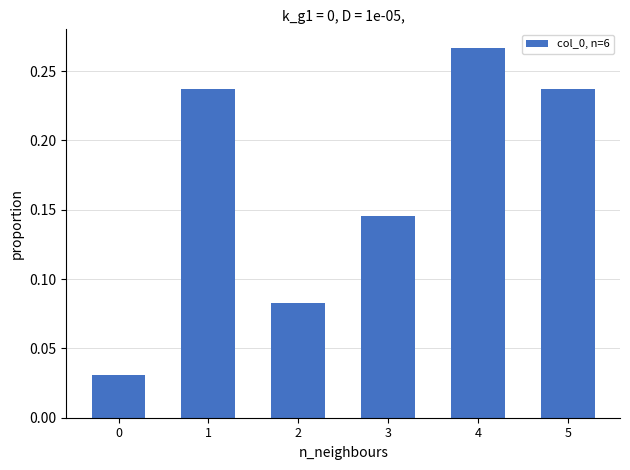

At which category does the chart reach its peak across all series?

4